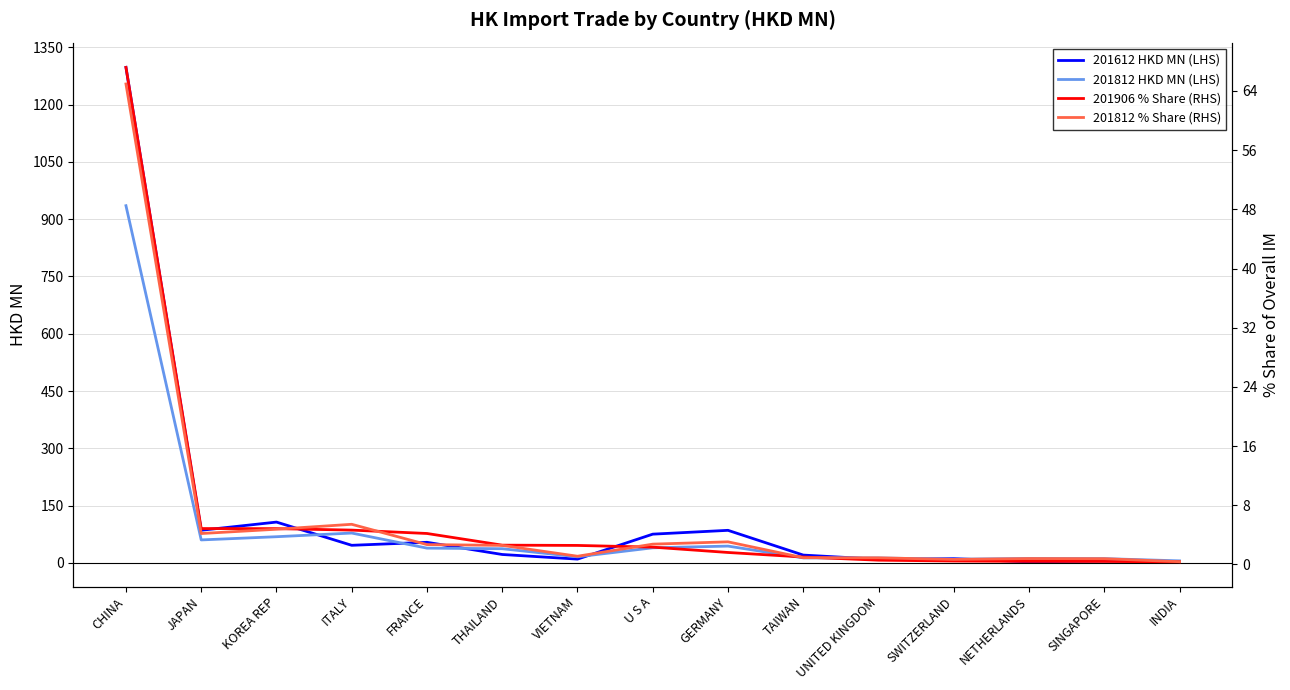

What value does the 201812 % Share (RHS) series have at JAPAN?

4.2